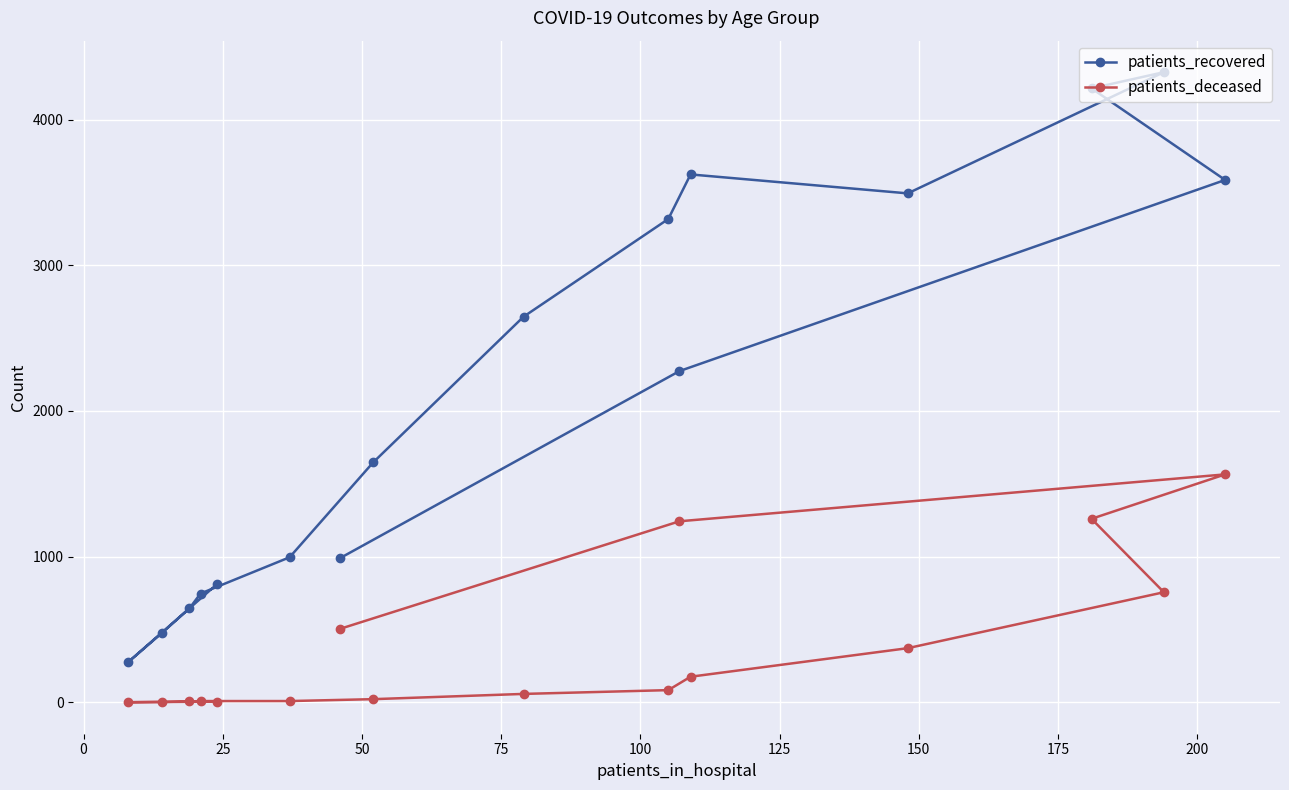

List the series in order of their peak value, lowest first.

patients_deceased, patients_recovered